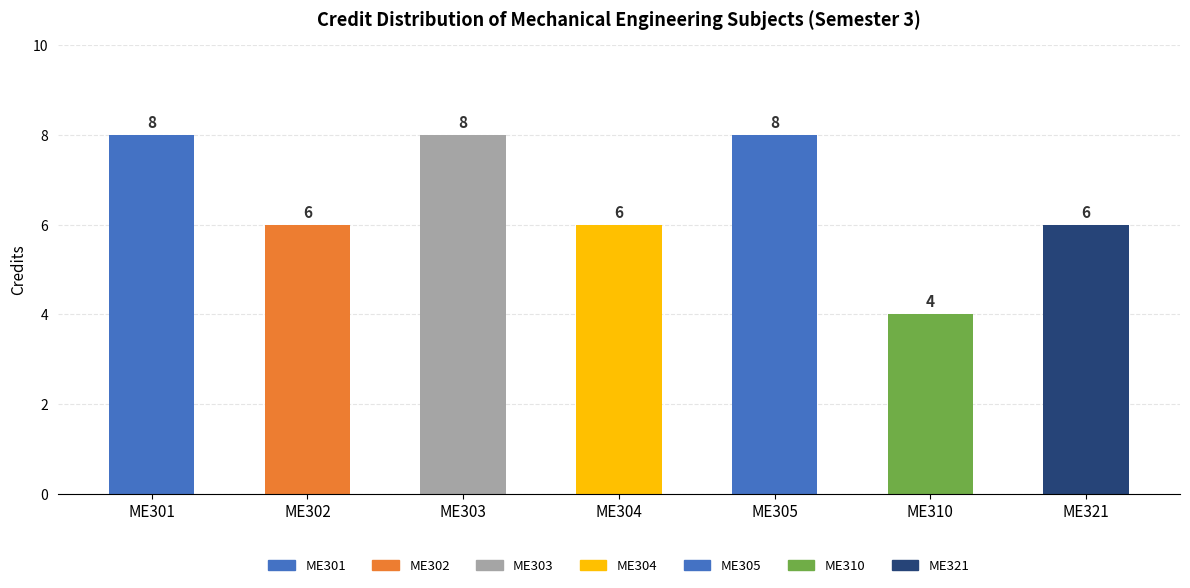

Reading right to left, extract all data points from this chart.

6	4	8	6	8	6	8